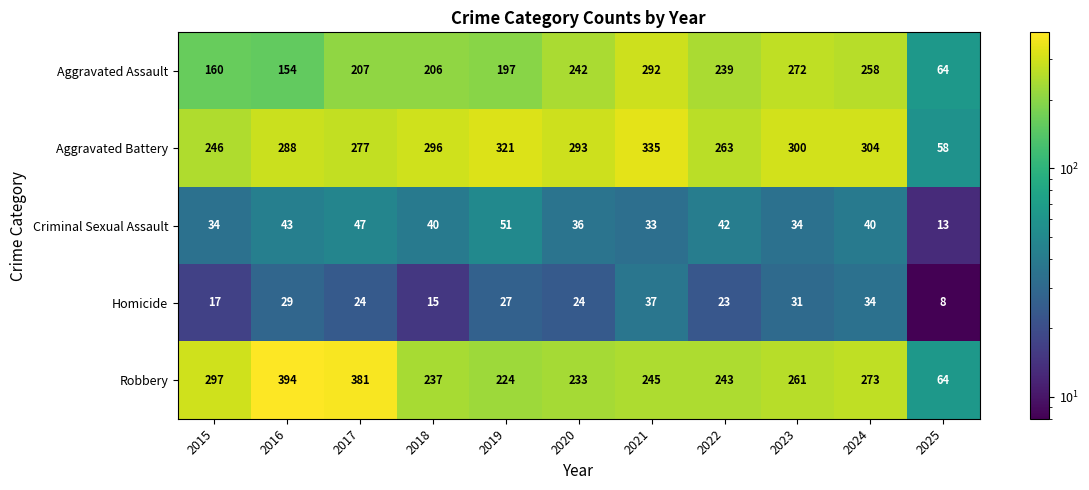

The Robbery series shows 134 at 2020. True or false?

False